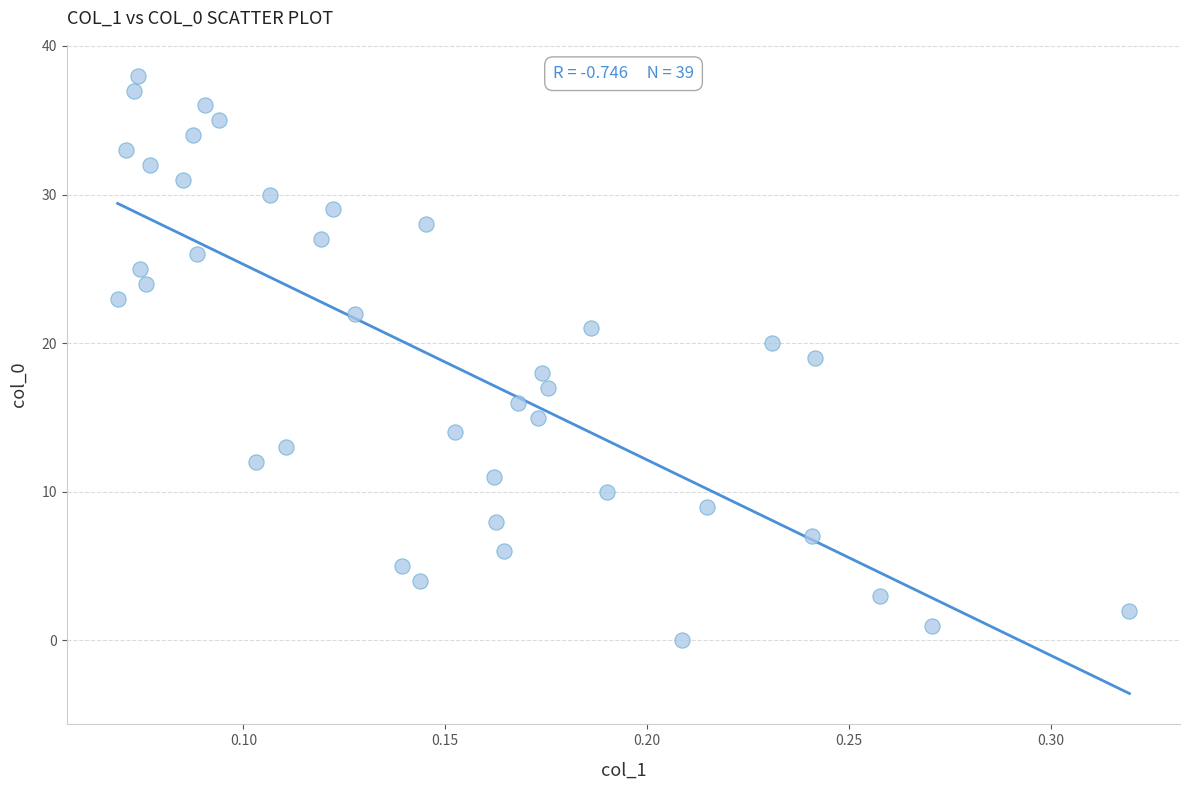

What is the range of Y values (max minus min)?

38